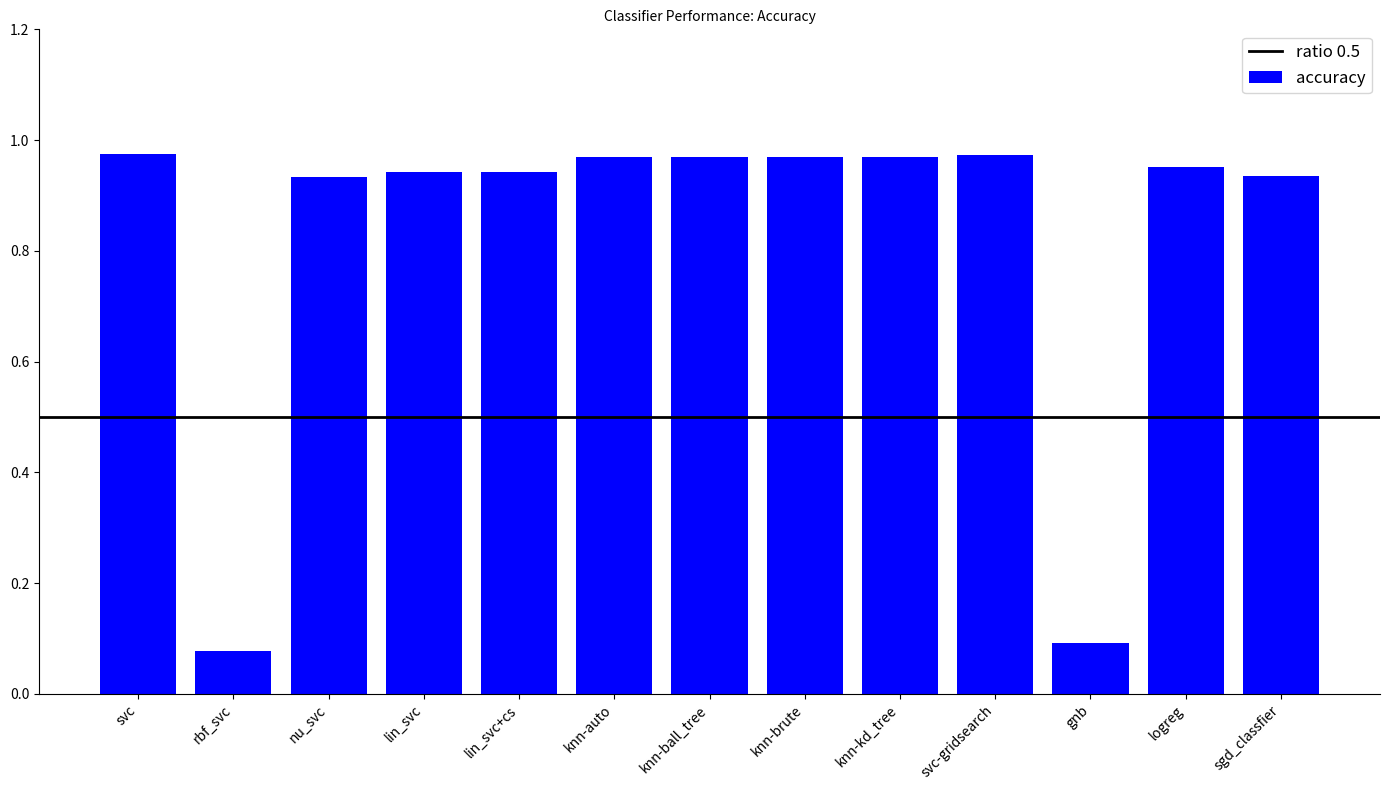

What is the change in value from rbf_svc to svc-gridsearch?

+0.9